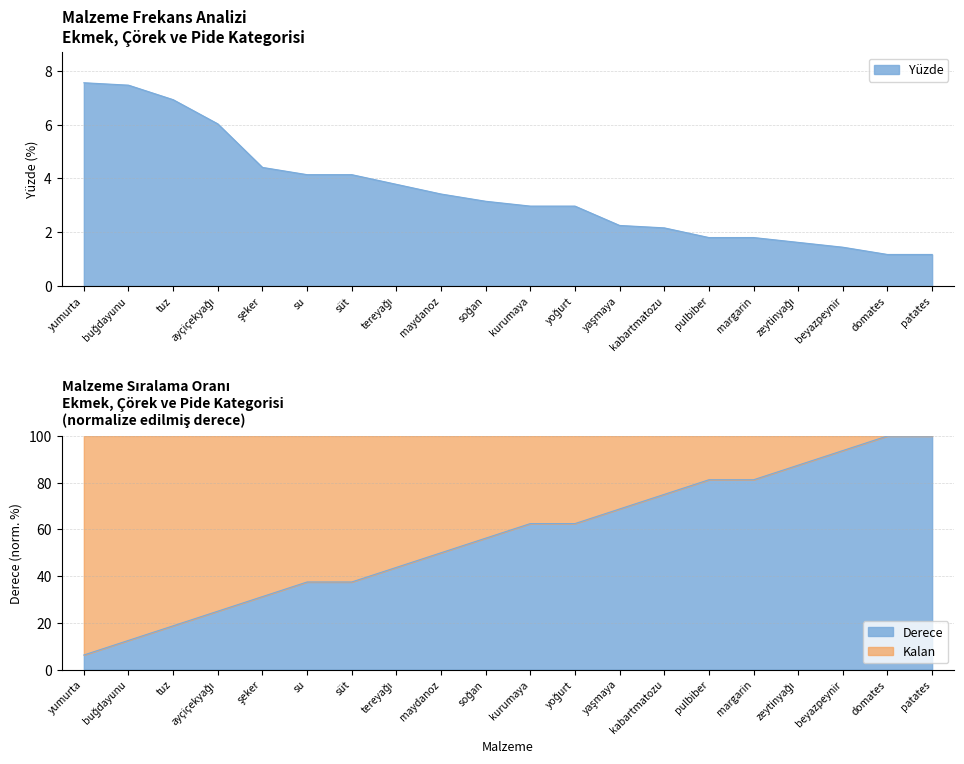

How many data points in Yüzde are less than 3?

10